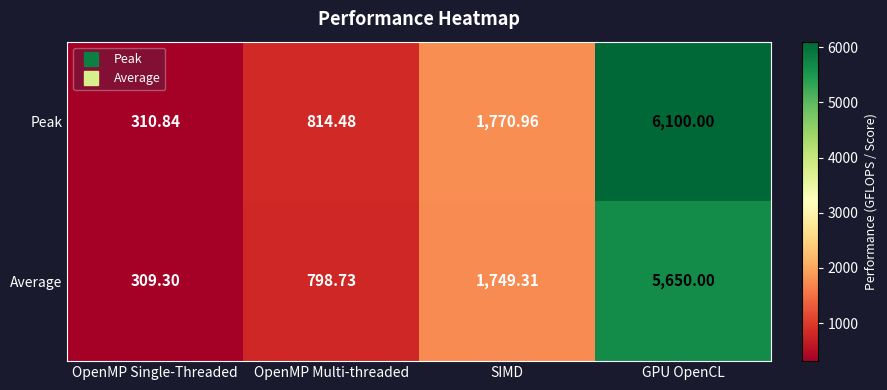

What is the maximum value shown in the chart?

6100.0